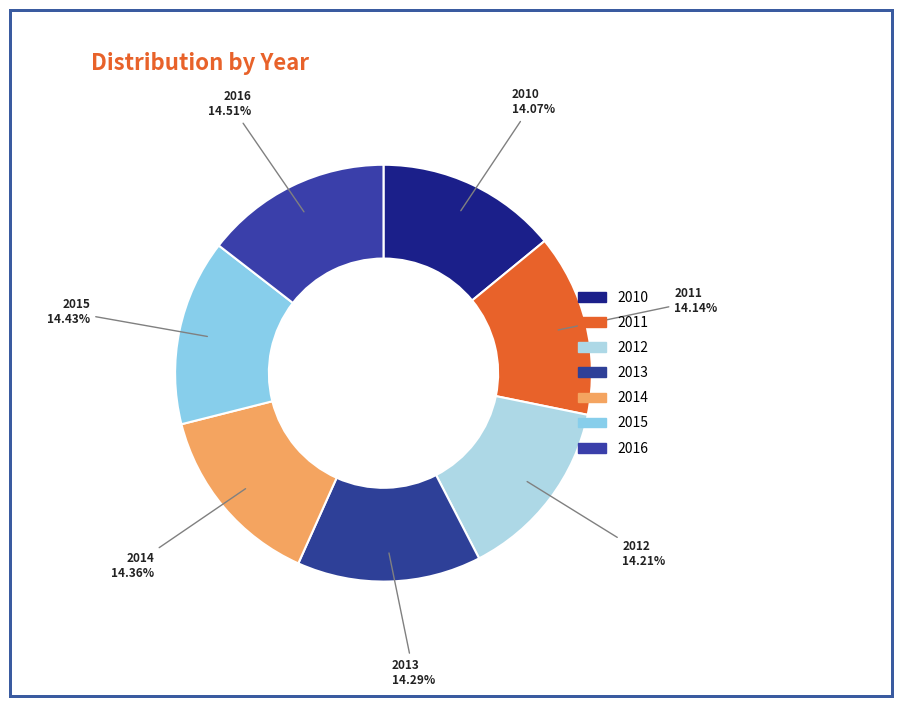

How many slices are in this pie chart?

7